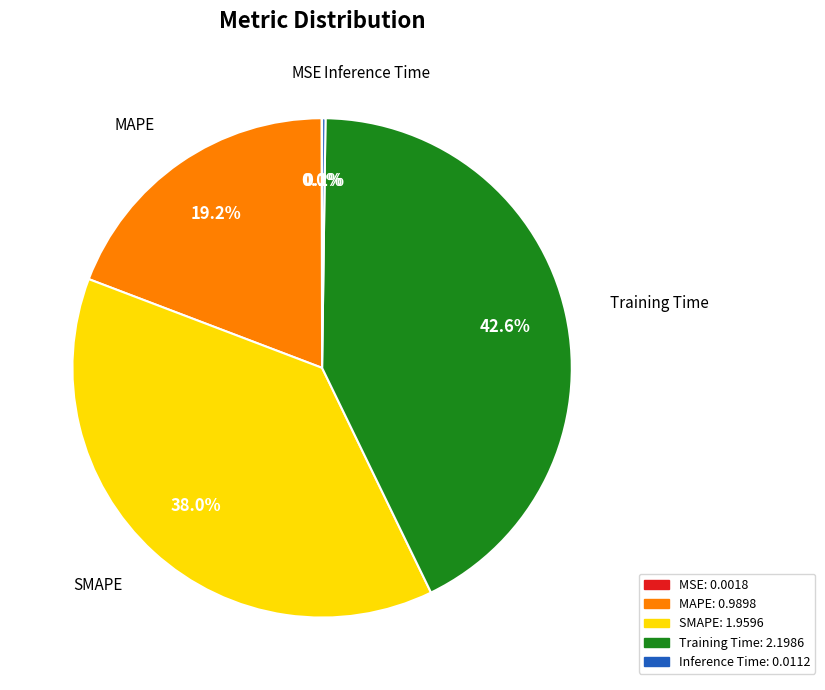

What is the ratio of the value at Training Time to the value at SMAPE?

1.1